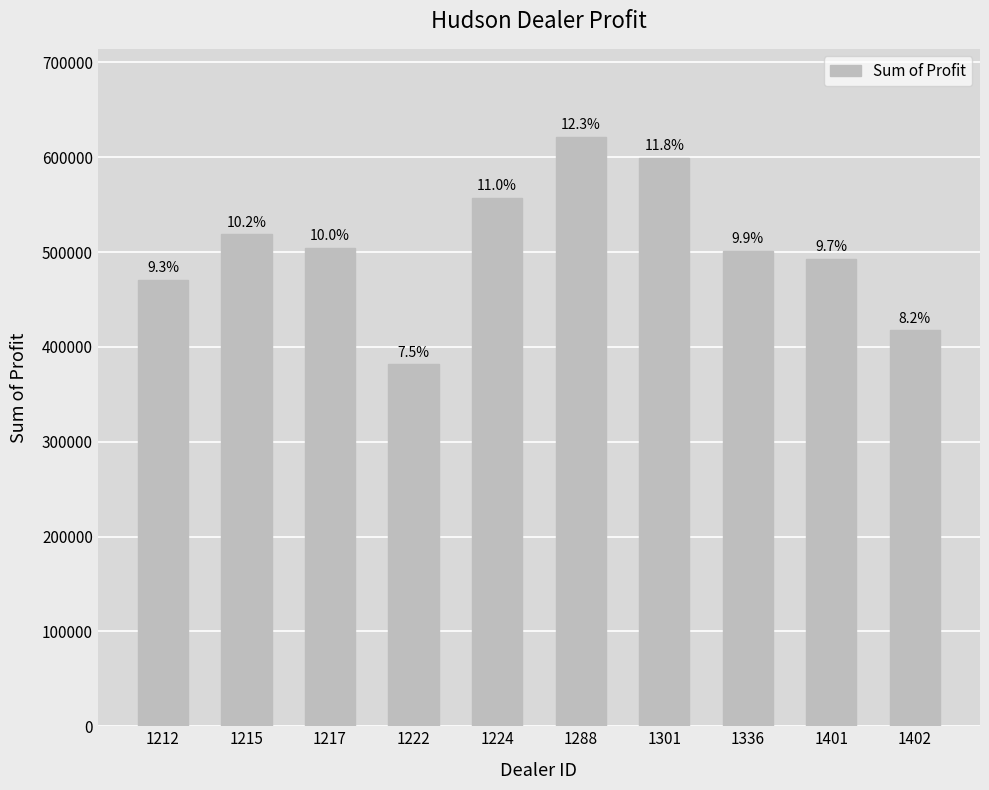

What is the greatest value displayed?

621153.0